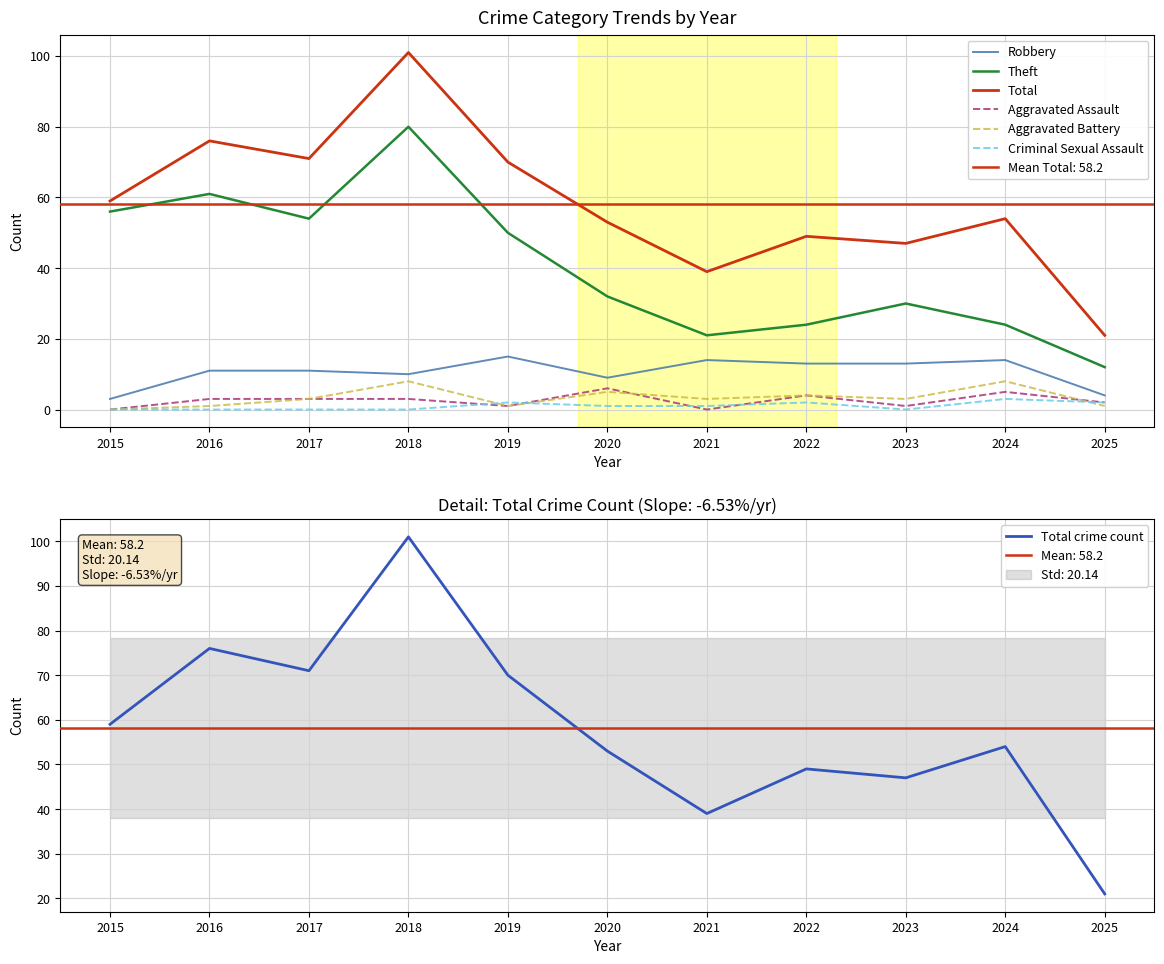

True or false: Robbery and Total intersect in this chart.

False